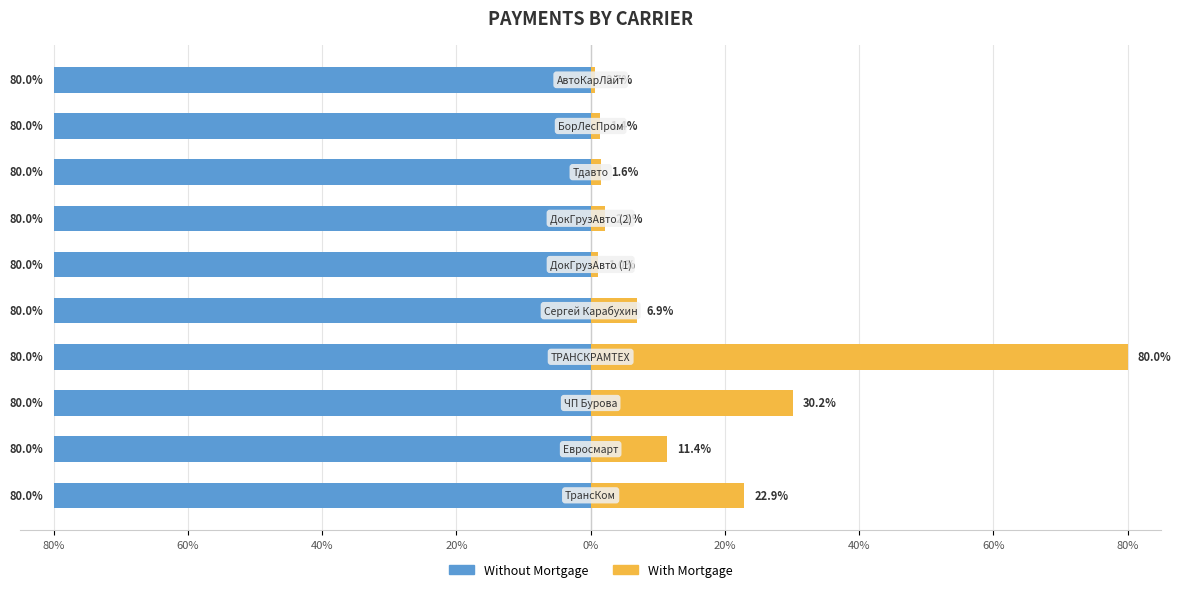

What is the value of the With Mortgage bar at the 1st from the left?

22.9